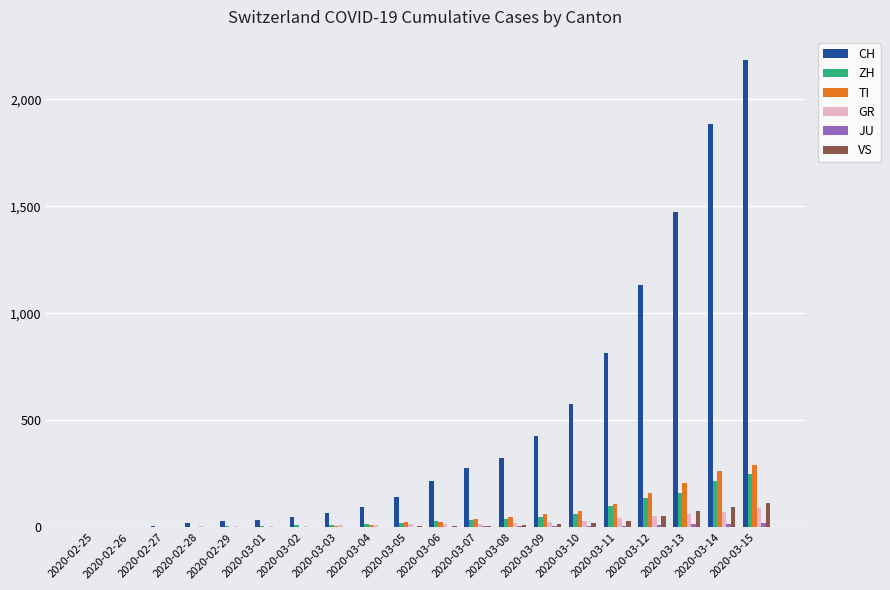

What is the sum of all TI values?

1346